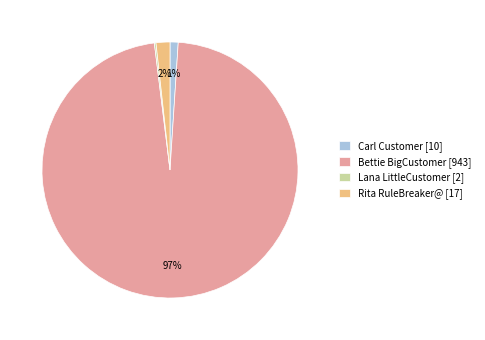

To the nearest percent, what is the difference between the Bettie BigCustomer [943] and Carl Customer [10] slice percentages?

96%